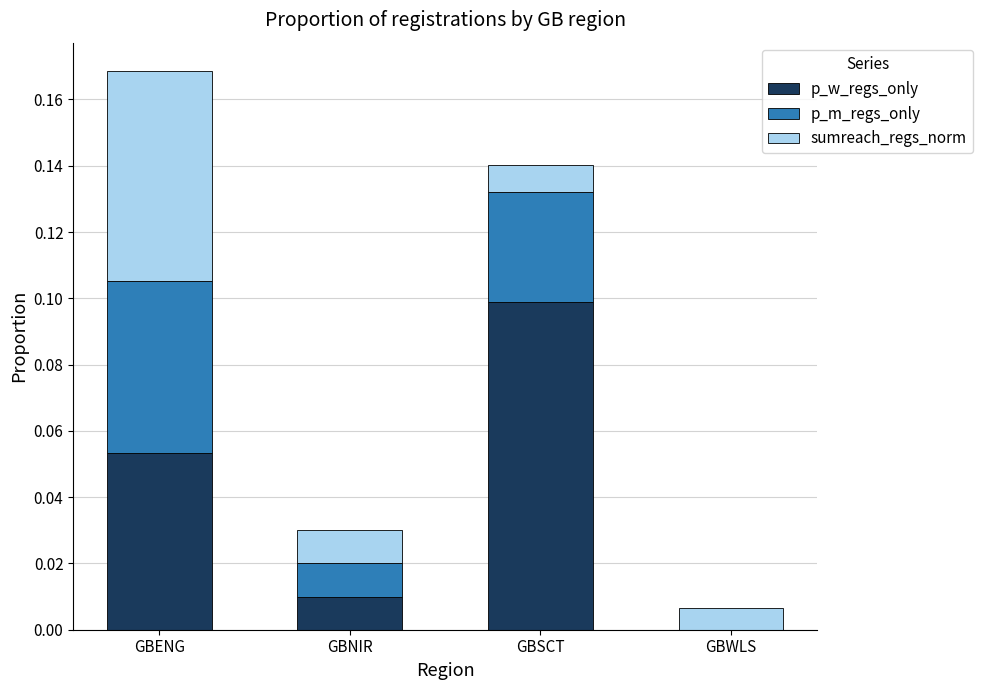

Is it true that p_w_regs_only equals 0.0 at GBNIR?

True